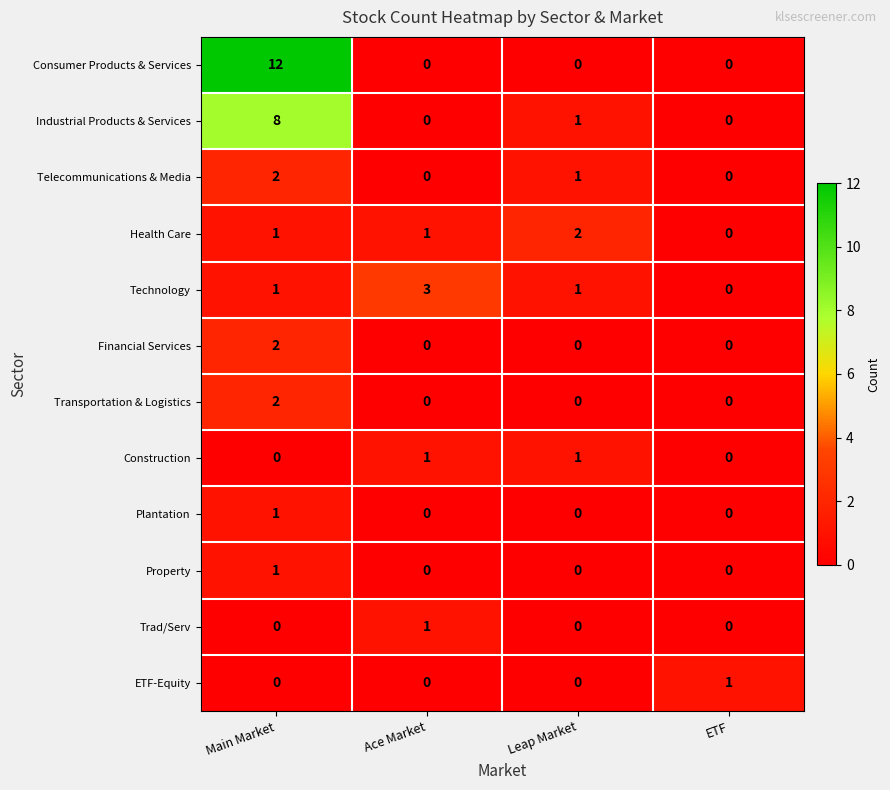

The Telecommunications & Media series shows 0 at ETF. True or false?

True